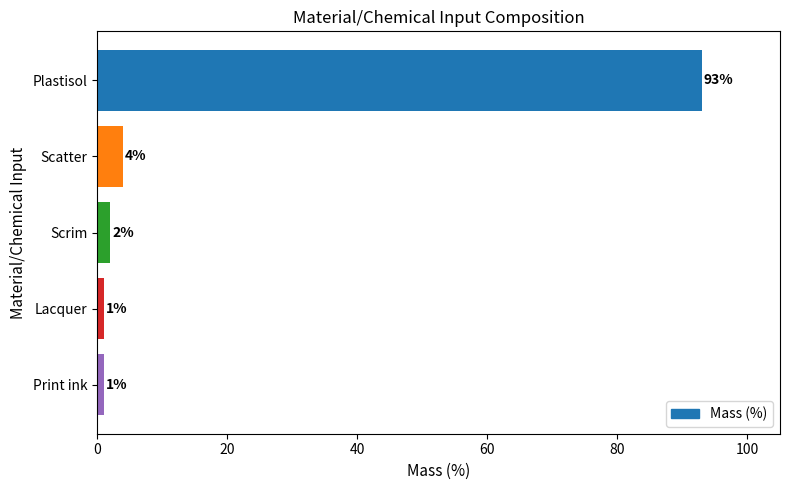

Reading top to bottom, what are all the values shown in this chart?

93	4	2	1	1